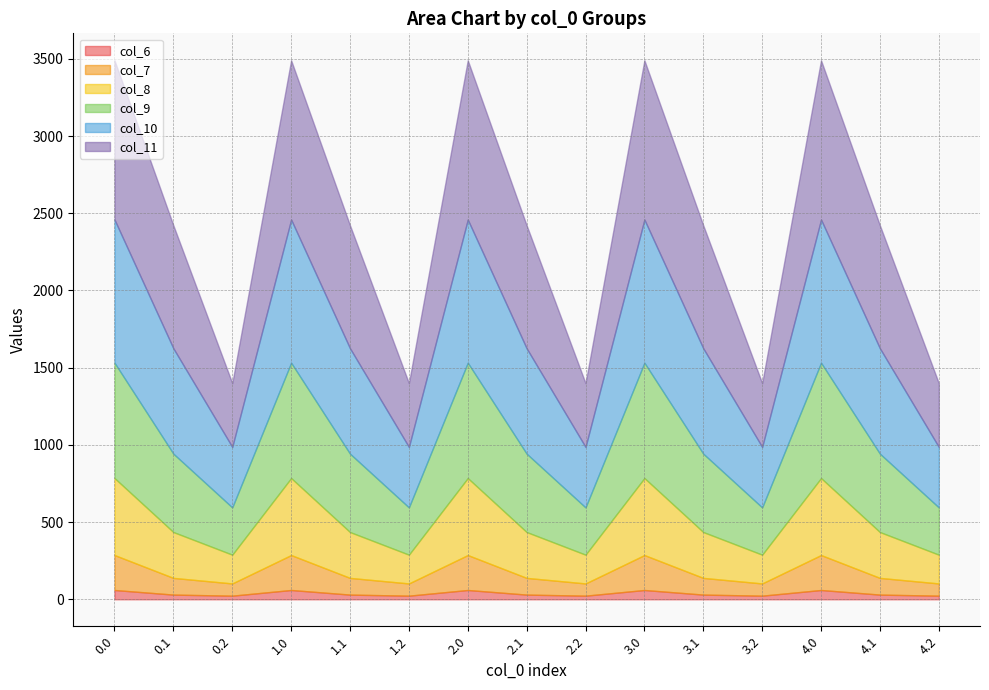

What are all the series names shown in the legend?

col_6, col_7, col_8, col_9, col_10, col_11